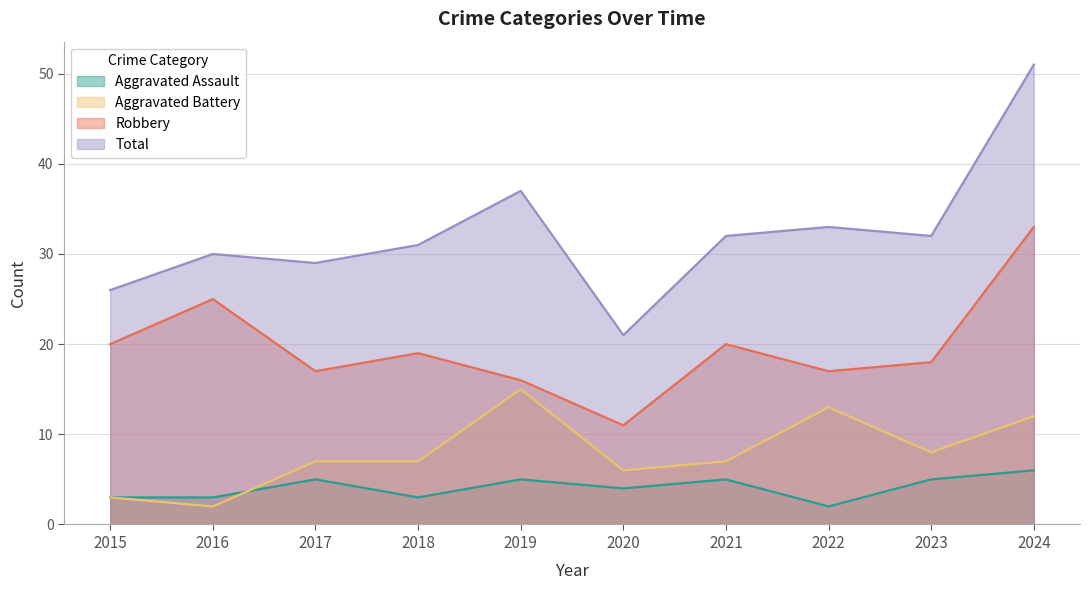

Which series has the largest total across all categories?

Total